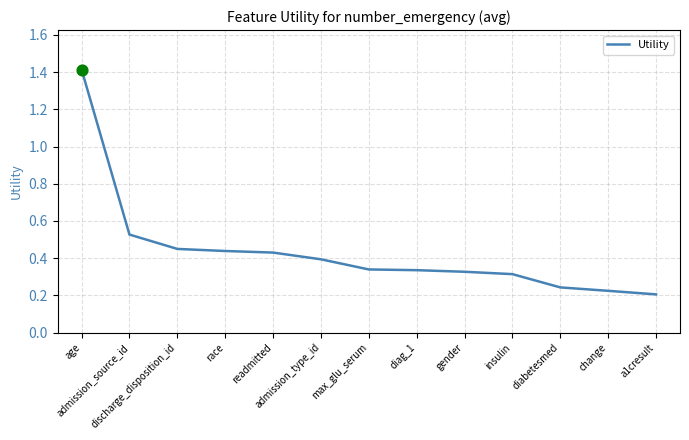

Between admission_type_id and diag_1, which is larger?

admission_type_id